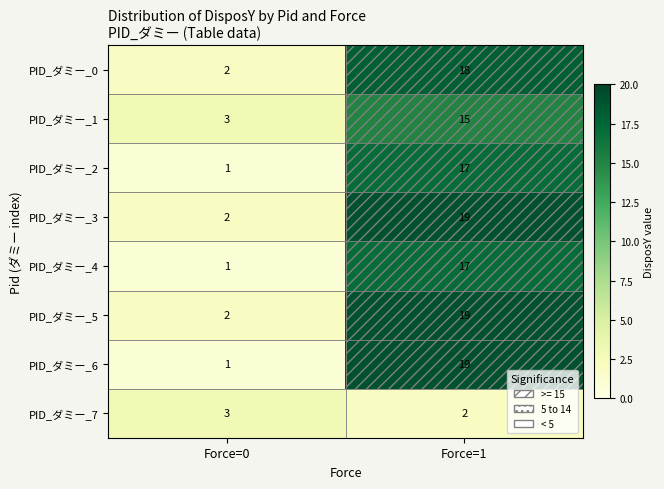

Rank the categories by PID_ダミー_3 value from highest to lowest.

Force=1, Force=0